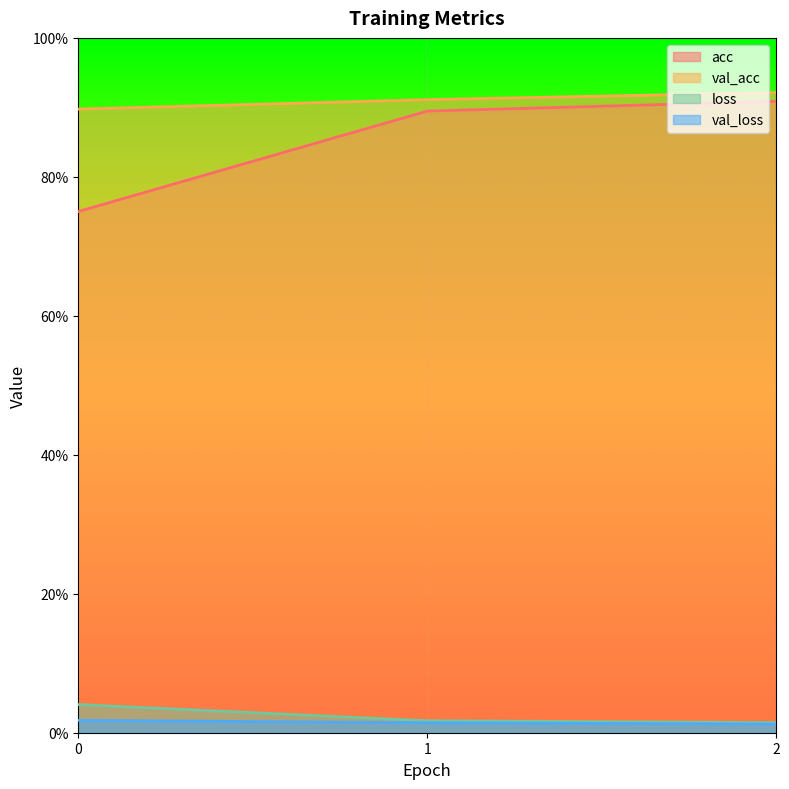

Where is val_loss nearest to the value 0?

2